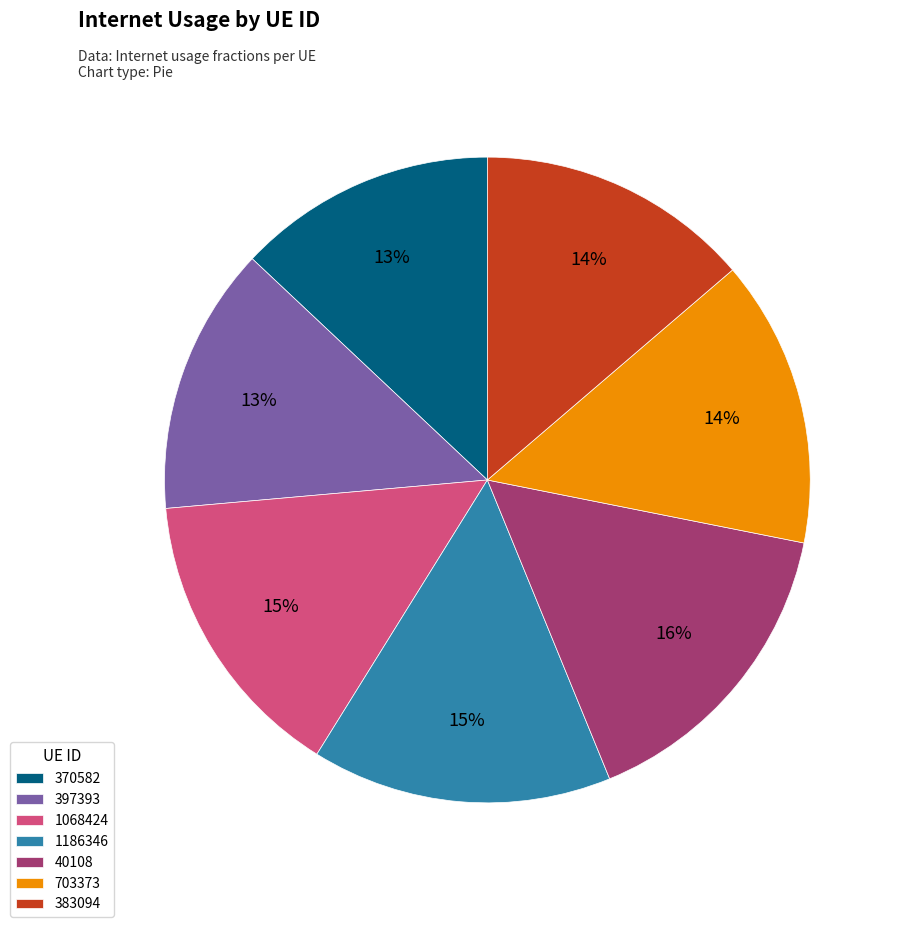

To the nearest percent, what is the difference between the 703373 and 397393 slice percentages?

1%